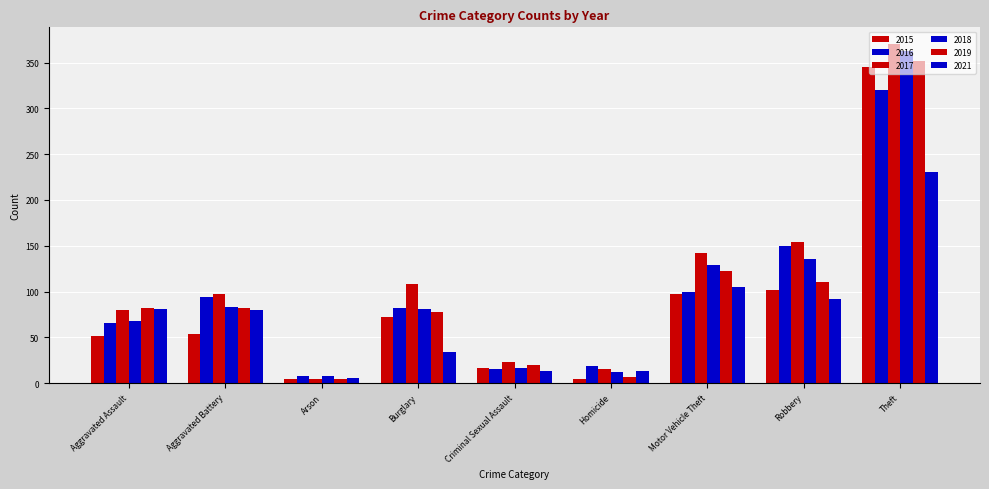

Read the 2017 value at Robbery, to the nearest 5.

155